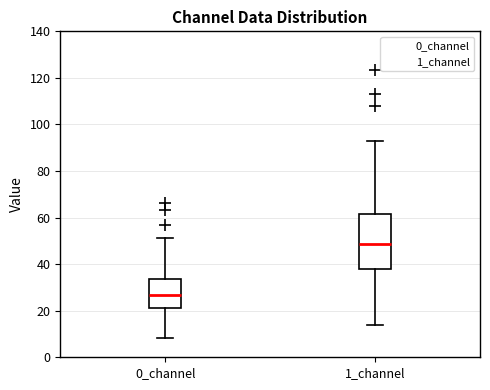

Reading left to right, read every box against the y-axis: the position of its median line, the range the box covers, and the ends of its whiskers. The values are not printed on the chart, so give them approximately, as read against the axis.

0_channel: median 26, box 22 to 34, whiskers 8 to 52
1_channel: median 48, box 38 to 62, whiskers 14 to 92